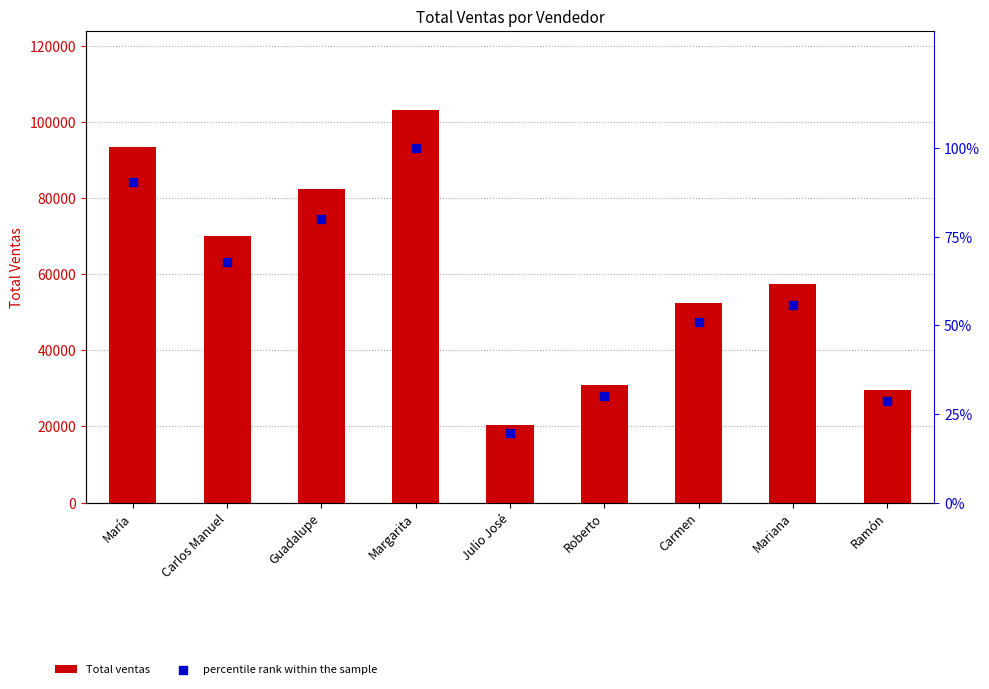

What is the total value across all series at Carlos Manuel?

70053.6